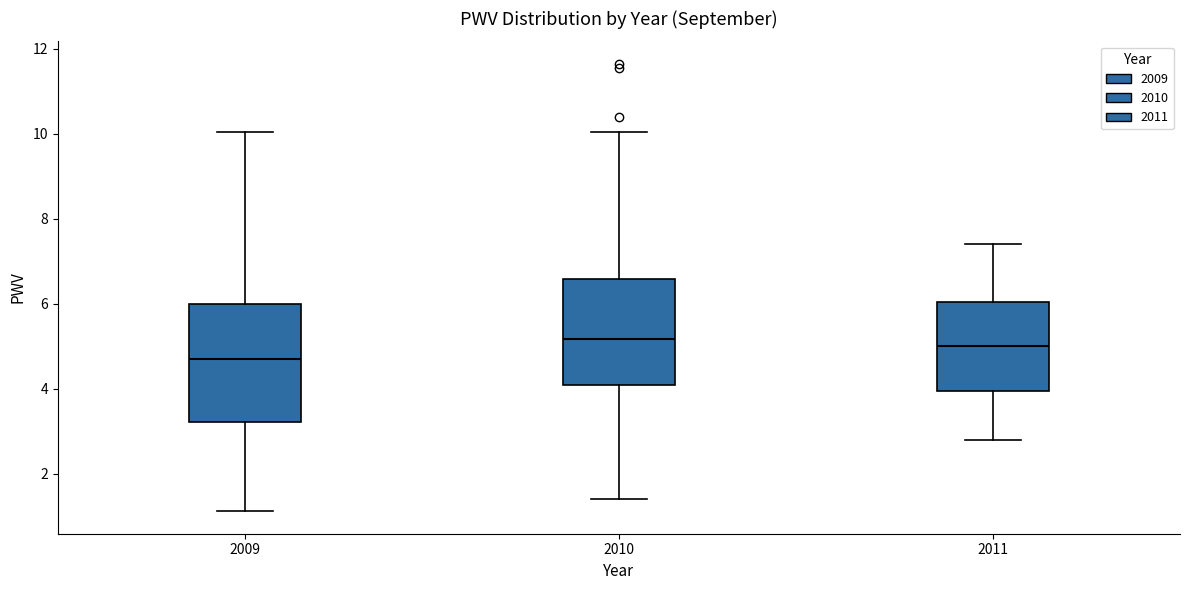

Comparing the boxes themselves (not the whiskers), which one is the tallest?

2009